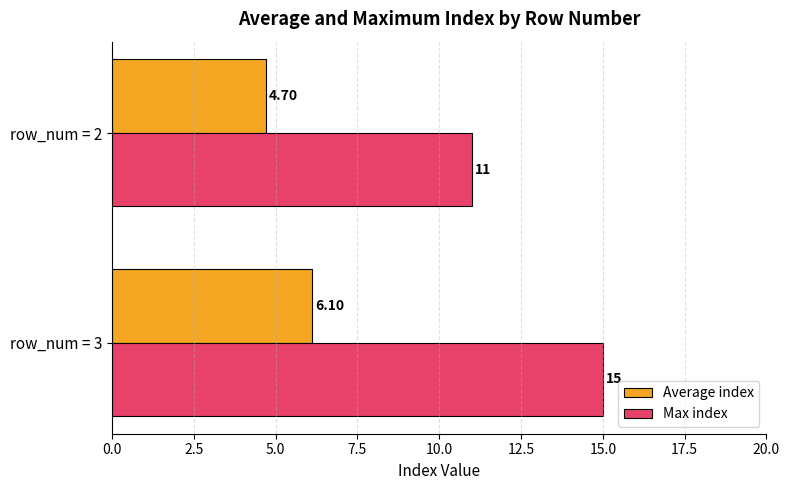

How many values in the Max index series are below 15?

1